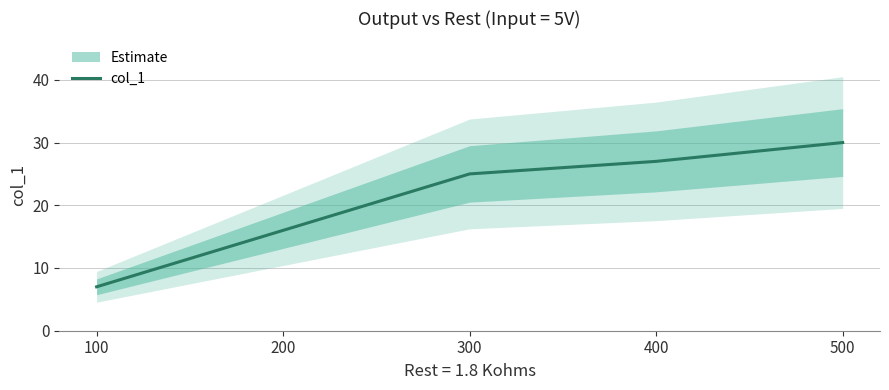

What is the minimum value for col_1?

7